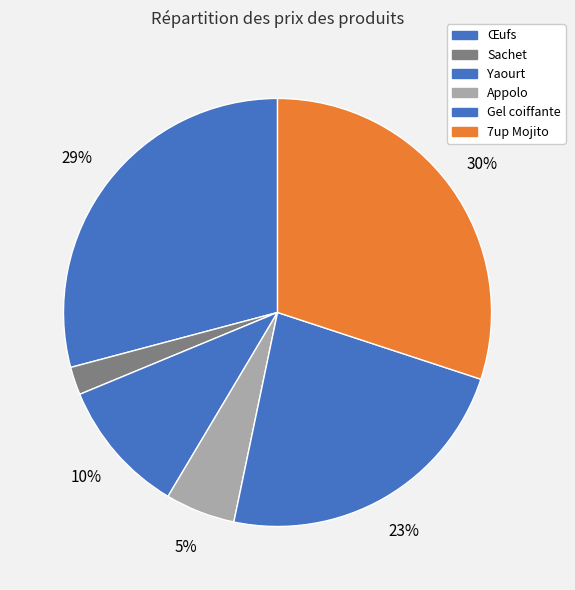

The Sachet slice represents 17% of the pie. True or false?

False